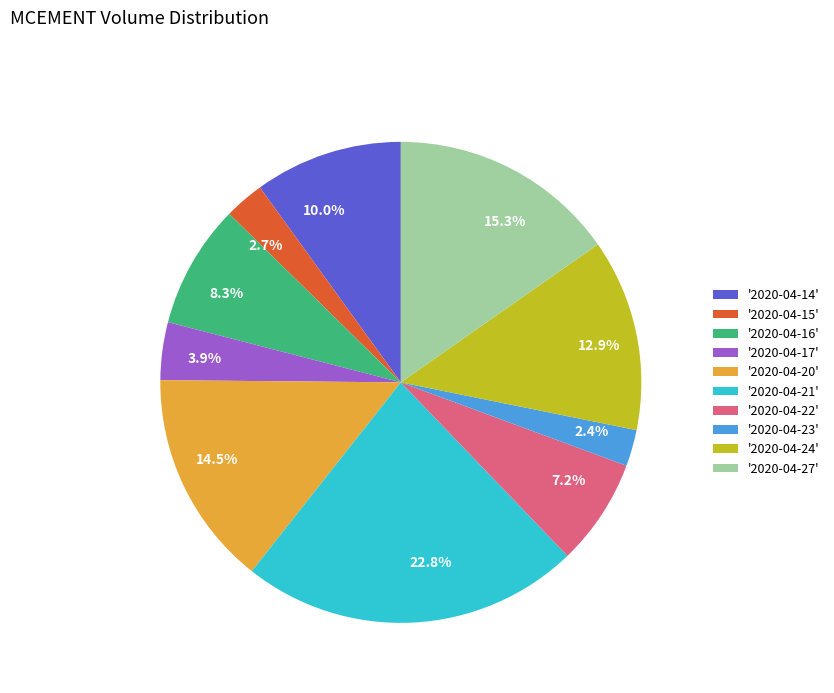

Is there any slice that represents more than half of the pie?

No